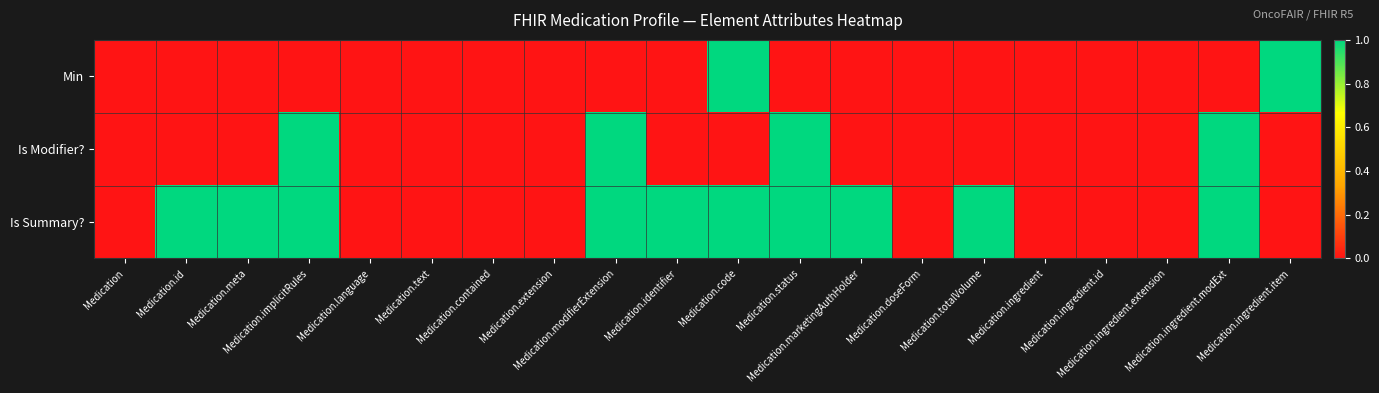

Which category has the highest value across all series?

Medication.code